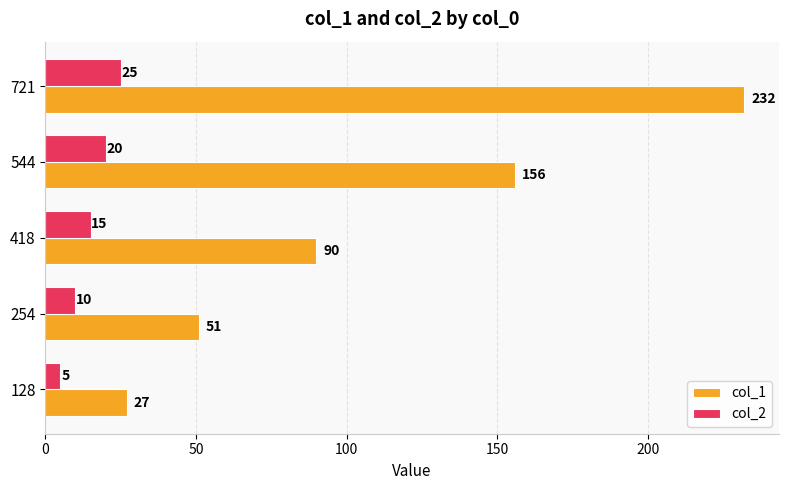

True or false: col_1 has a value of 156 at 544.

True